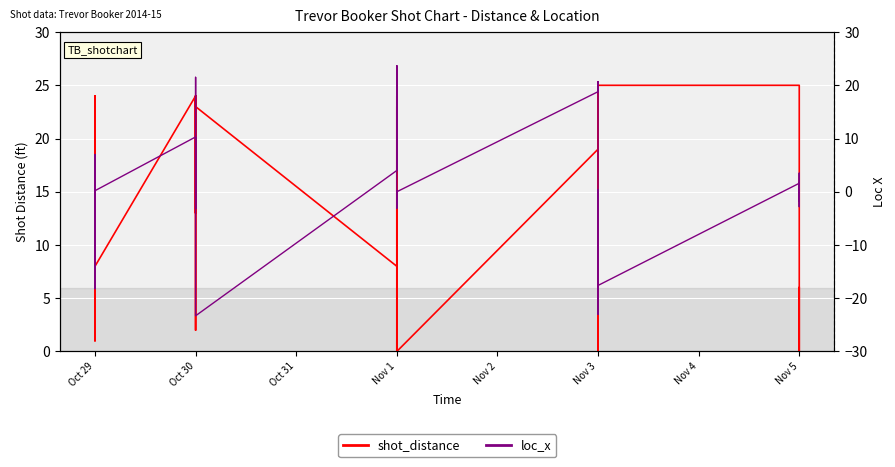

After their last crossing, which series has the higher values: loc_x or shot_distance?

loc_x